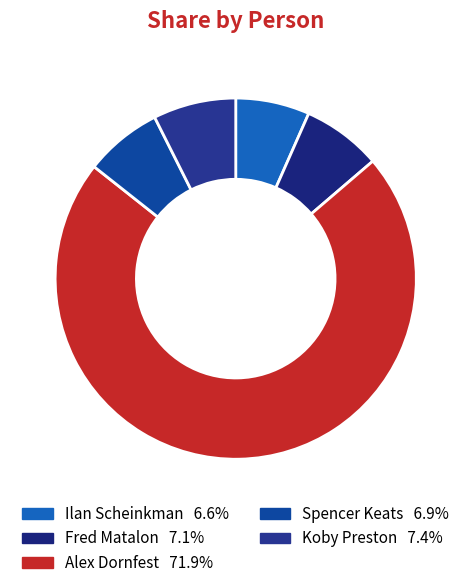

How many segments does this pie chart have?

5